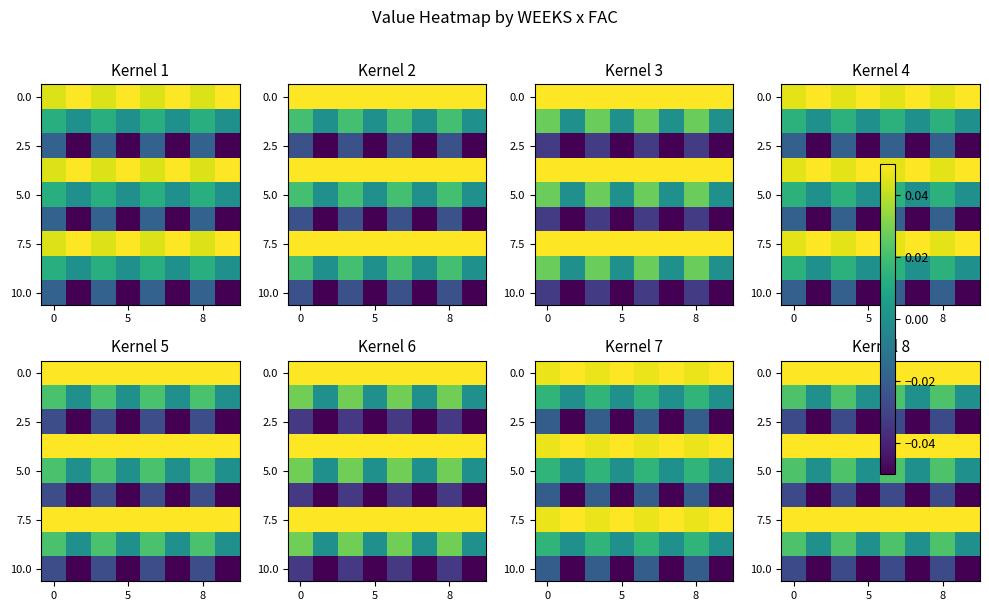

At how many categories does at least one series exceed 0?

8